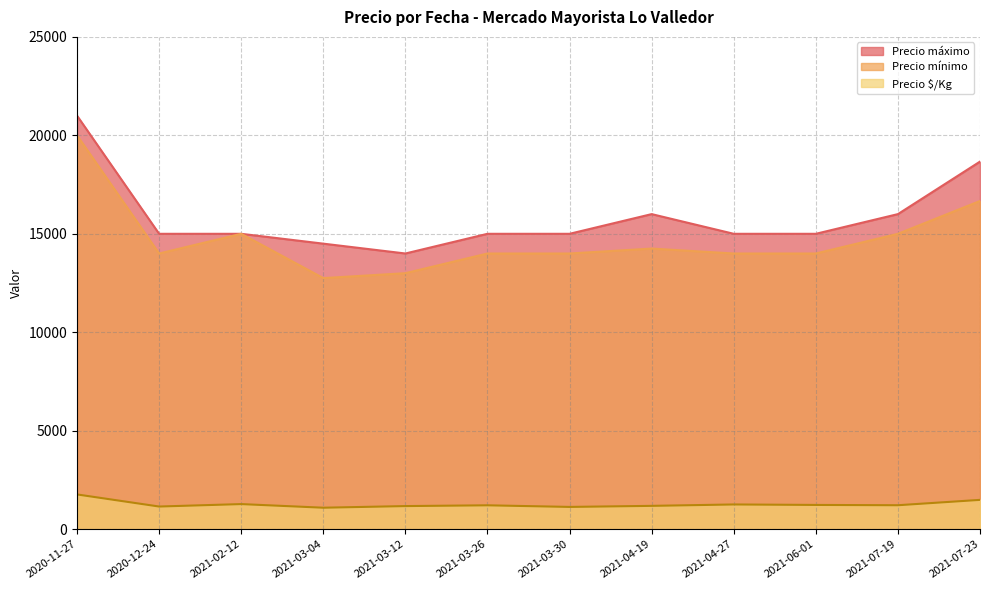

At which label does Precio mínimo first exceed 14000?

2020-11-27